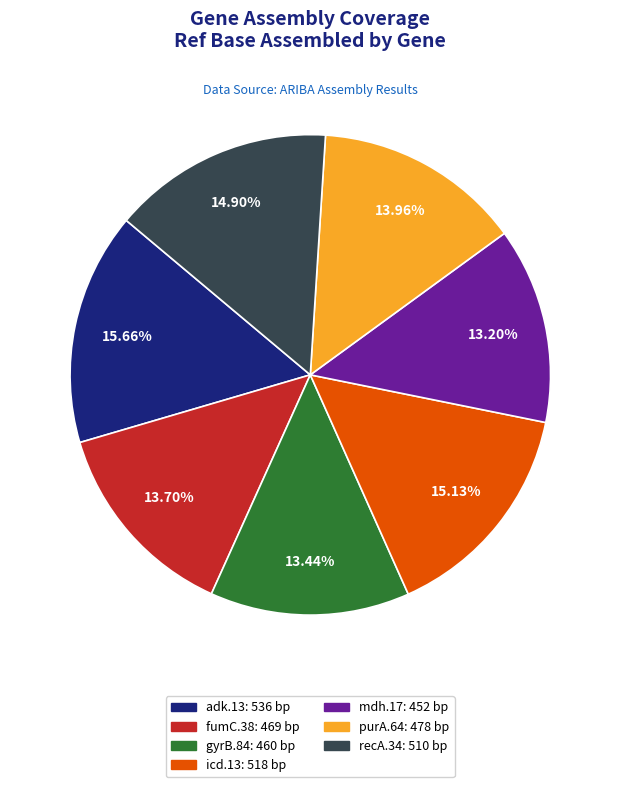

What percentage do fumC.38 and adk.13 together represent?

29.4%